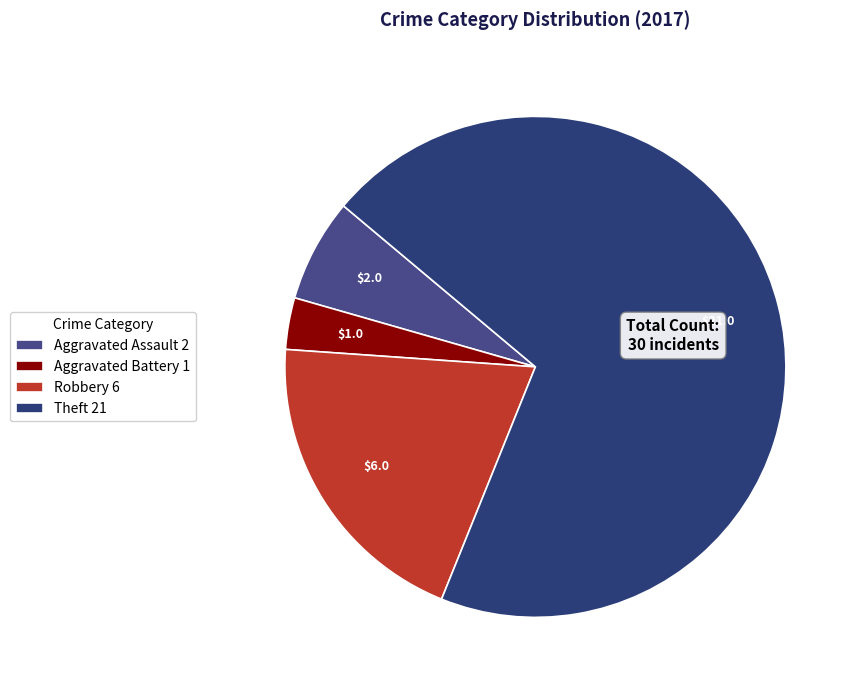

How many slices are in this pie chart?

4